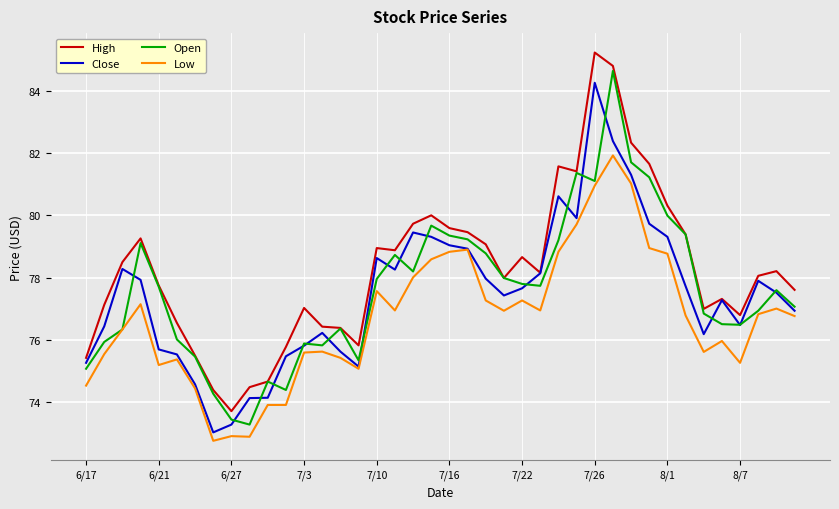

What is the minimum value for Low?

72.8